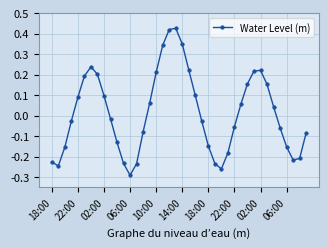

How many lines are shown in the chart?

1